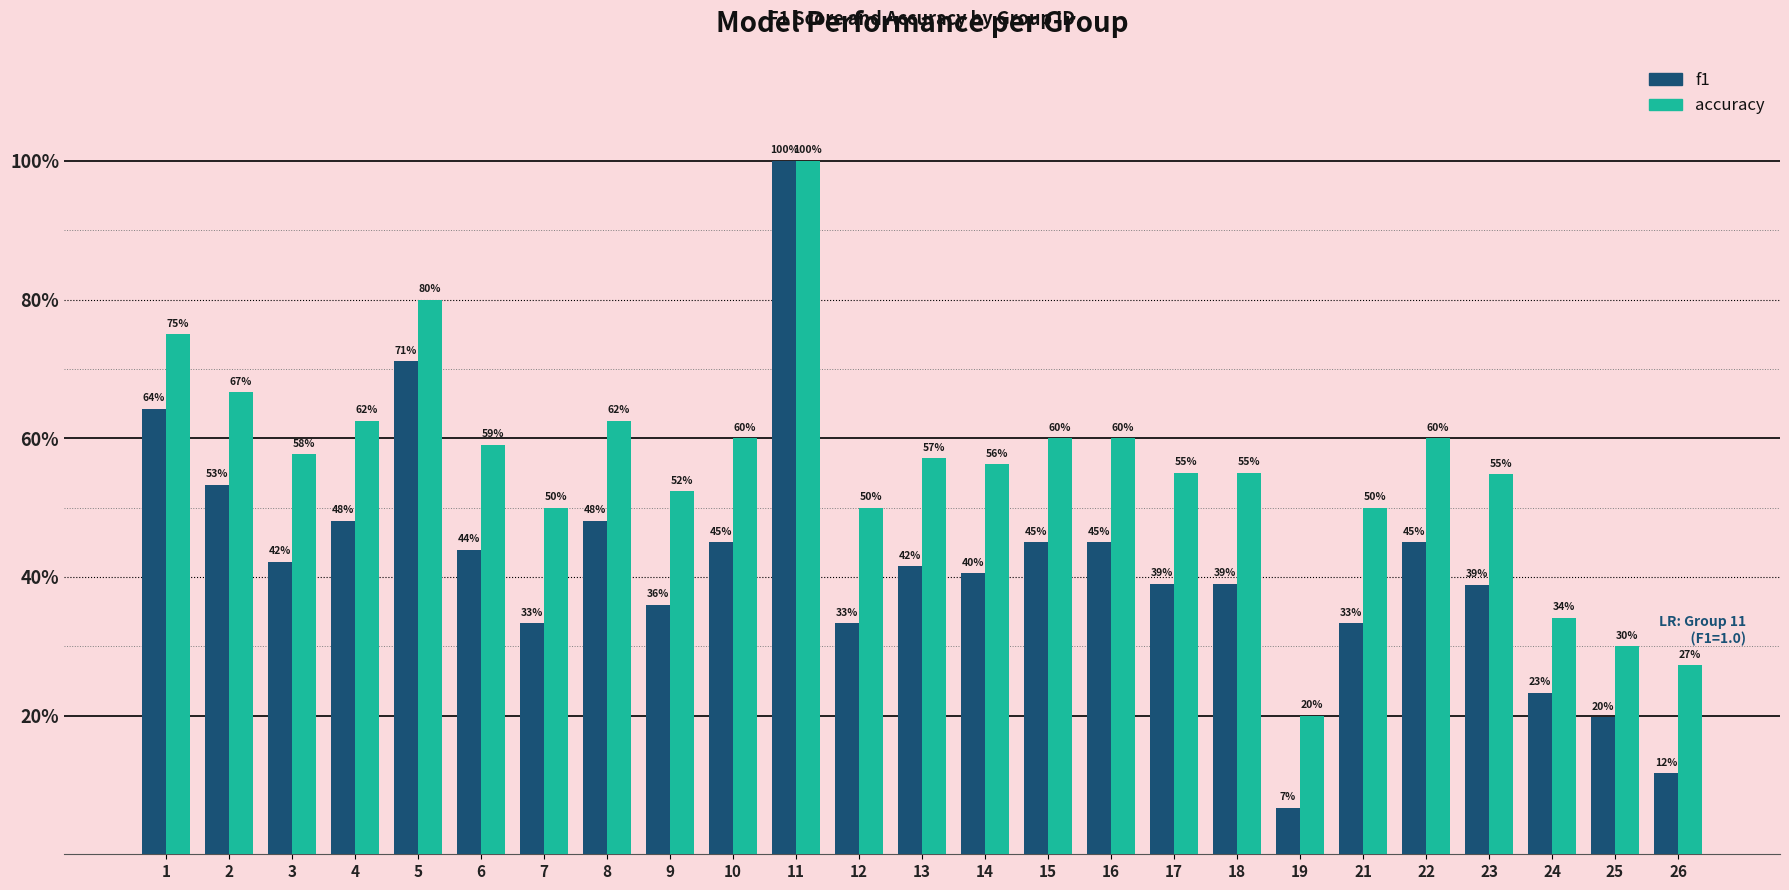

Reading left to right, transcribe all the data shown in this chart.

f1: 1=0.6	2=0.5	3=0.4	4=0.5	5=0.7	6=0.4	7=0.3	8=0.5	9=0.4	10=0.5	11=1.0	12=0.3	13=0.4	14=0.4	15=0.5	16=0.5	17=0.4	18=0.4	19=0.1	21=0.3	22=0.5	23=0.4	24=0.2	25=0.2	26=0.1
accuracy: 1=0.8	2=0.7	3=0.6	4=0.6	5=0.8	6=0.6	7=0.5	8=0.6	9=0.5	10=0.6	11=1.0	12=0.5	13=0.6	14=0.6	15=0.6	16=0.6	17=0.6	18=0.6	19=0.2	21=0.5	22=0.6	23=0.5	24=0.3	25=0.3	26=0.3